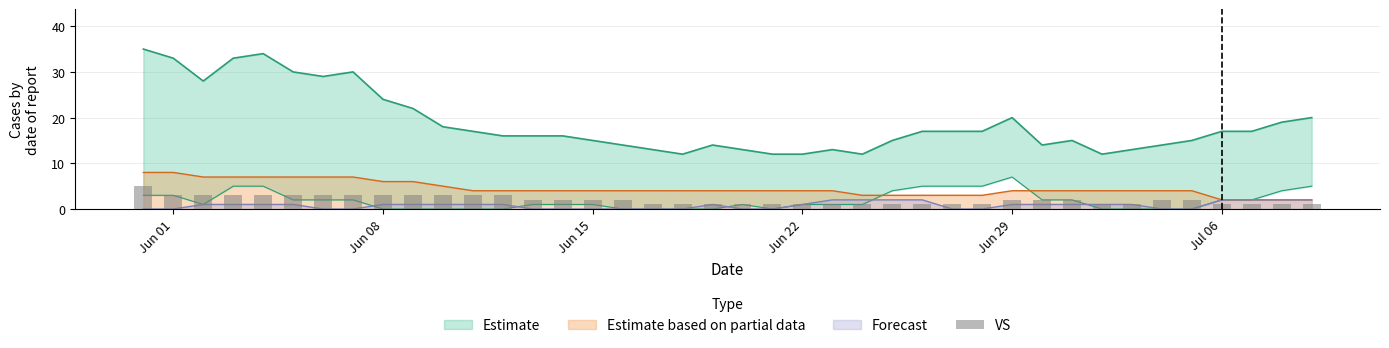

Which label corresponds to the largest value in the chart?

Jun 01